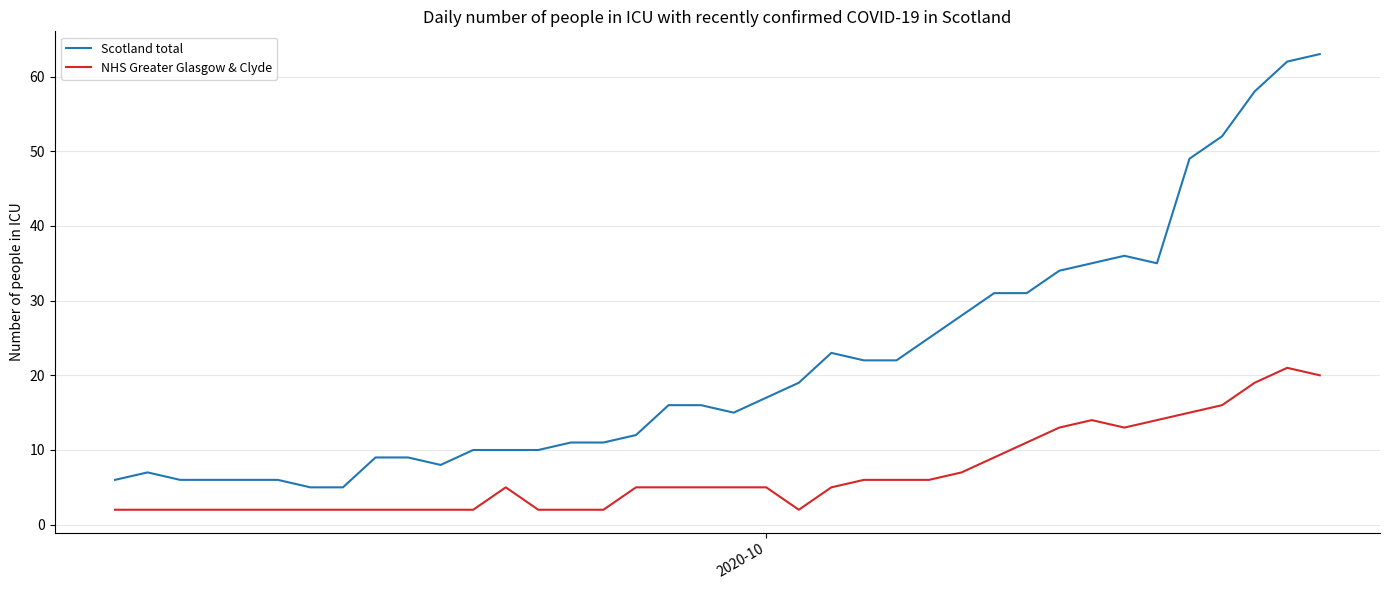

Reading left to right, what are all the values shown in this chart?

Scotland total: 6	7	6	6	6	6	5	5	9	9	8	10	10	10	11	11	12	16	16	15	17	19	23	22	22	25	28	31	31	34	35	36	35	49	52	58	62	63
NHS Greater Glasgow & Clyde: 2	2	2	2	2	2	2	2	2	2	2	2	5	2	2	2	5	5	5	5	5	2	5	6	6	6	7	9	11	13	14	13	14	15	16	19	21	20